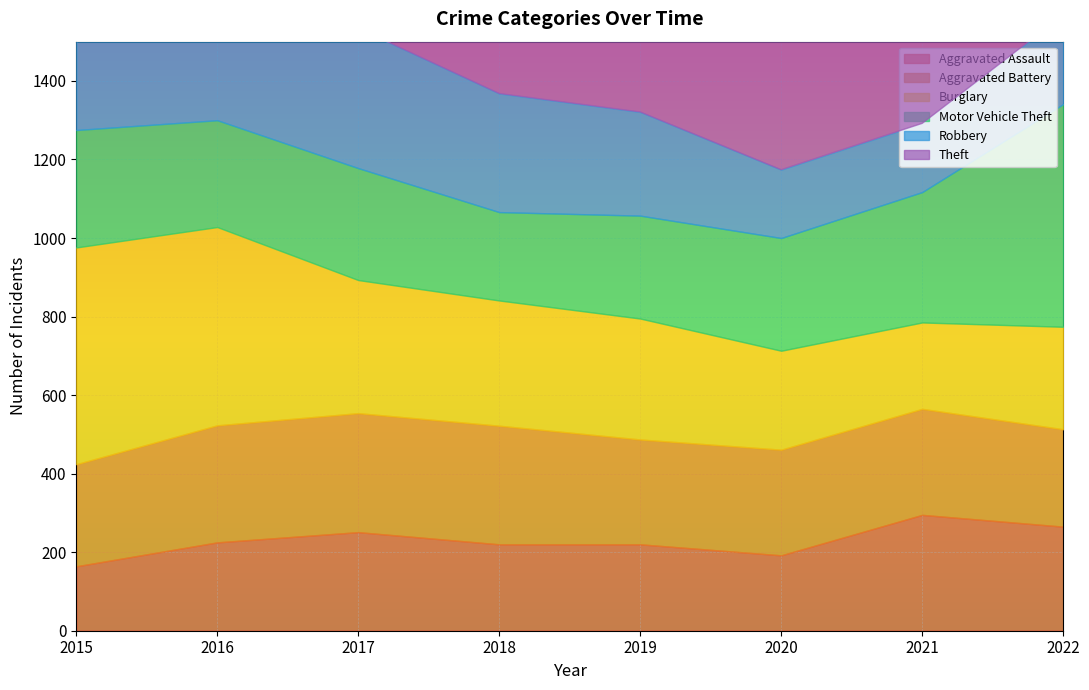

Reading right to left, what are all the values shown in this chart?

Aggravated Assault: 265	295	192	220	220	251	225	164
Aggravated Battery: 248	270	269	267	302	303	298	260
Burglary: 261	220	252	308	319	339	505	552
Motor Vehicle Theft: 567	332	287	262	225	285	272	299
Robbery: 227	175	174	264	302	356	381	372
Theft: 1023	856	954	1288	1337	1359	1297	1263